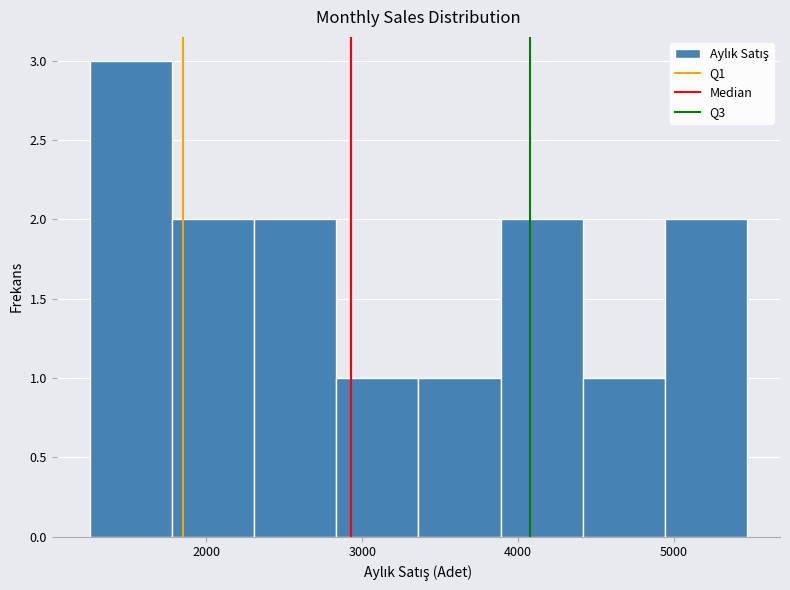

Reading left to right, transcribe this chart: for each bar, give the range it covers on the x-axis and its height. Neither the bar edges nor the heights are printed on the chart, so give them approximately, as read against the axes.

1300 to 1800: 3
1800 to 2300: 2
2300 to 2800: 2
2800 to 3400: 1
3400 to 3900: 1
3900 to 4400: 2
4400 to 4900: 1
4900 to 5500: 2